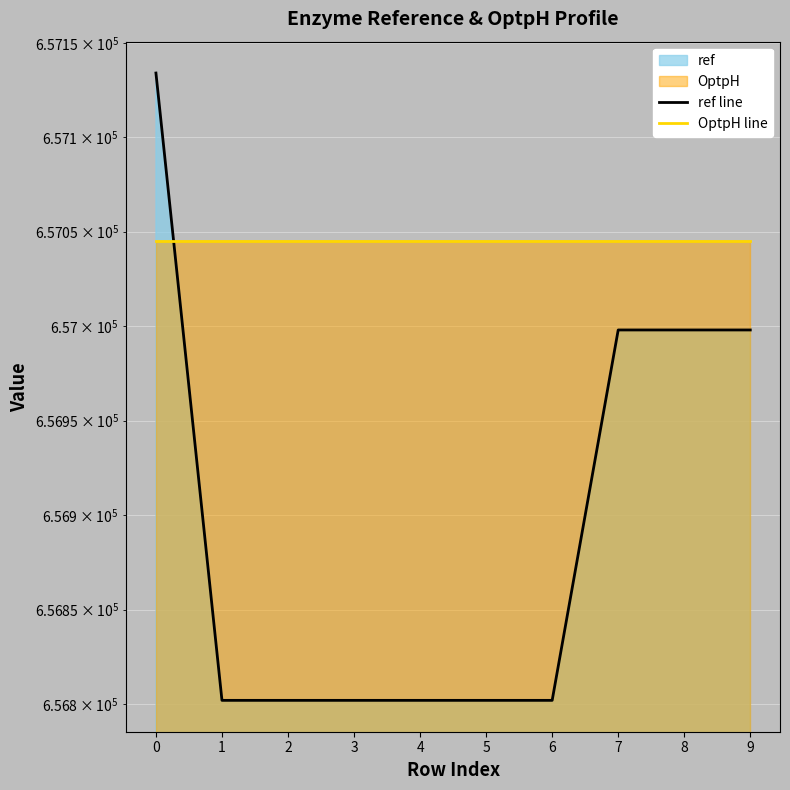

How many ref line values are between 656802 and 656998?

9